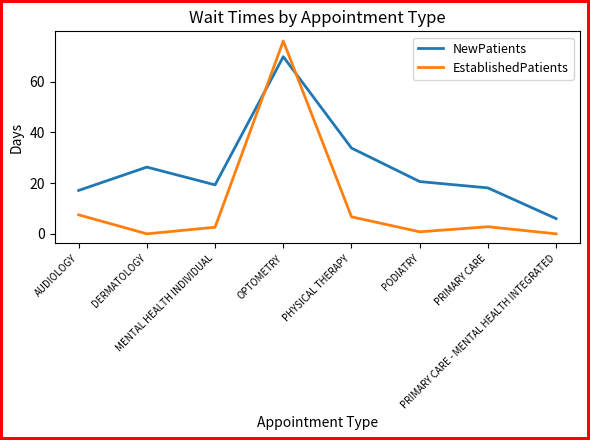

True or false: EstablishedPatients and NewPatients intersect in this chart.

True